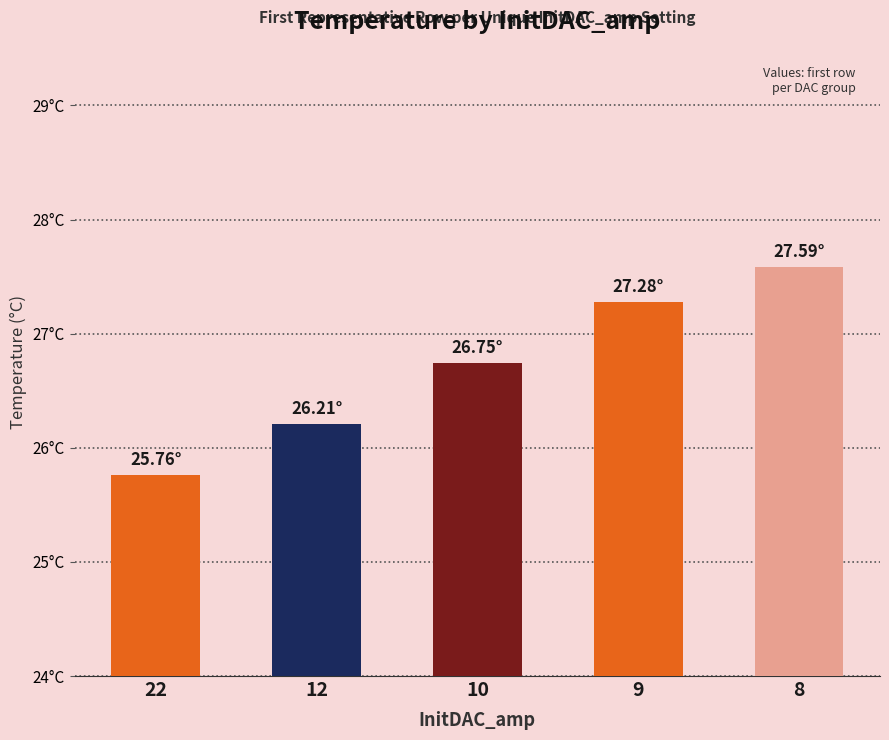

Does the chart contain any negative values?

No